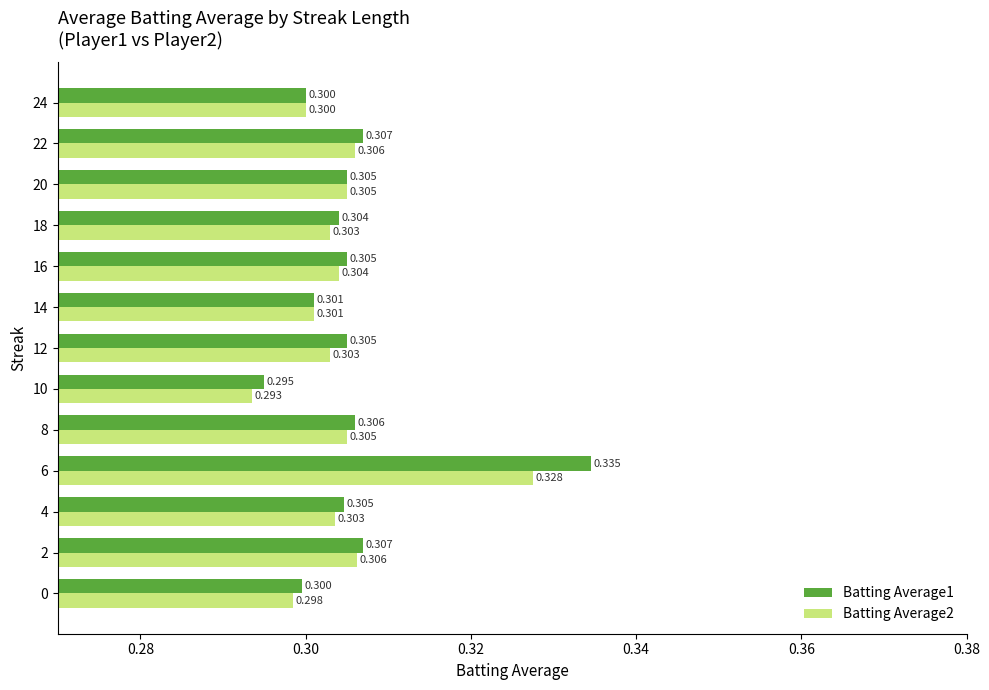

Count the number of categories in the chart.

13